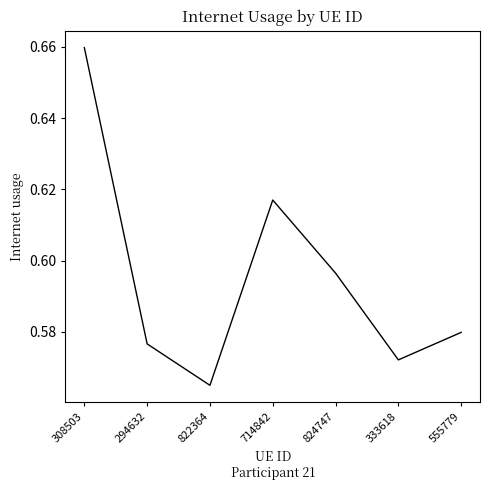

Rank the categories by value from highest to lowest.

308503, 714842, 824747, 555779, 294632, 333618, 822364